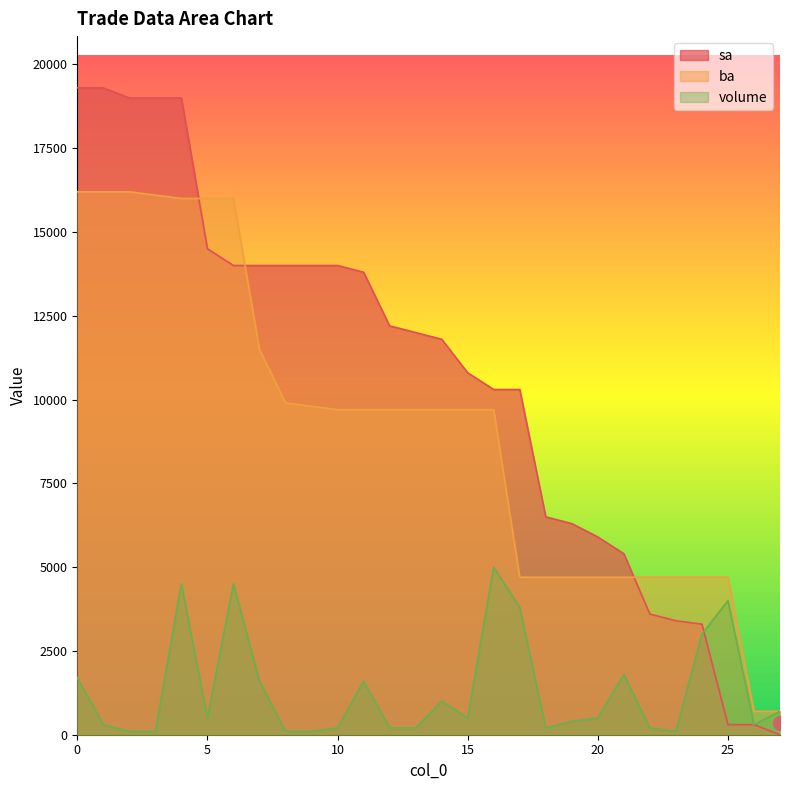

At which category does volume reach its first local valley?

5